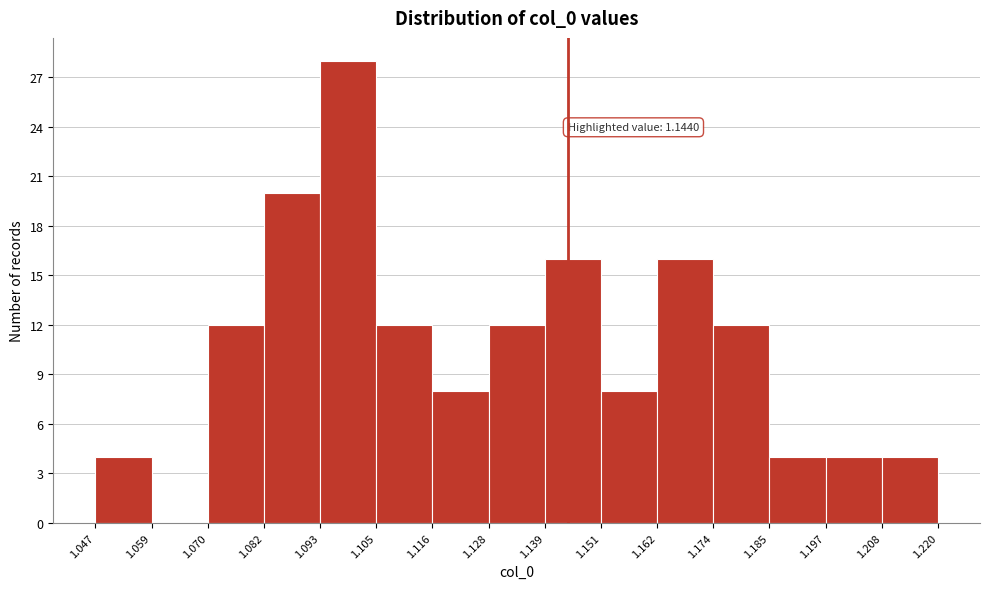

Over which range of the x-axis is the bar tallest?

1.093 to 1.105